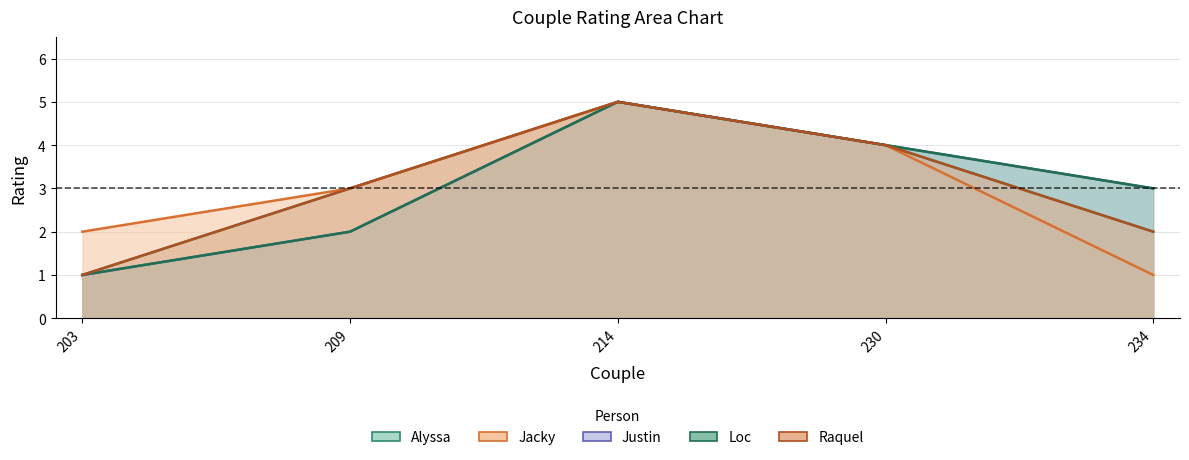

Which series changed the most between 203 and 230?

Alyssa